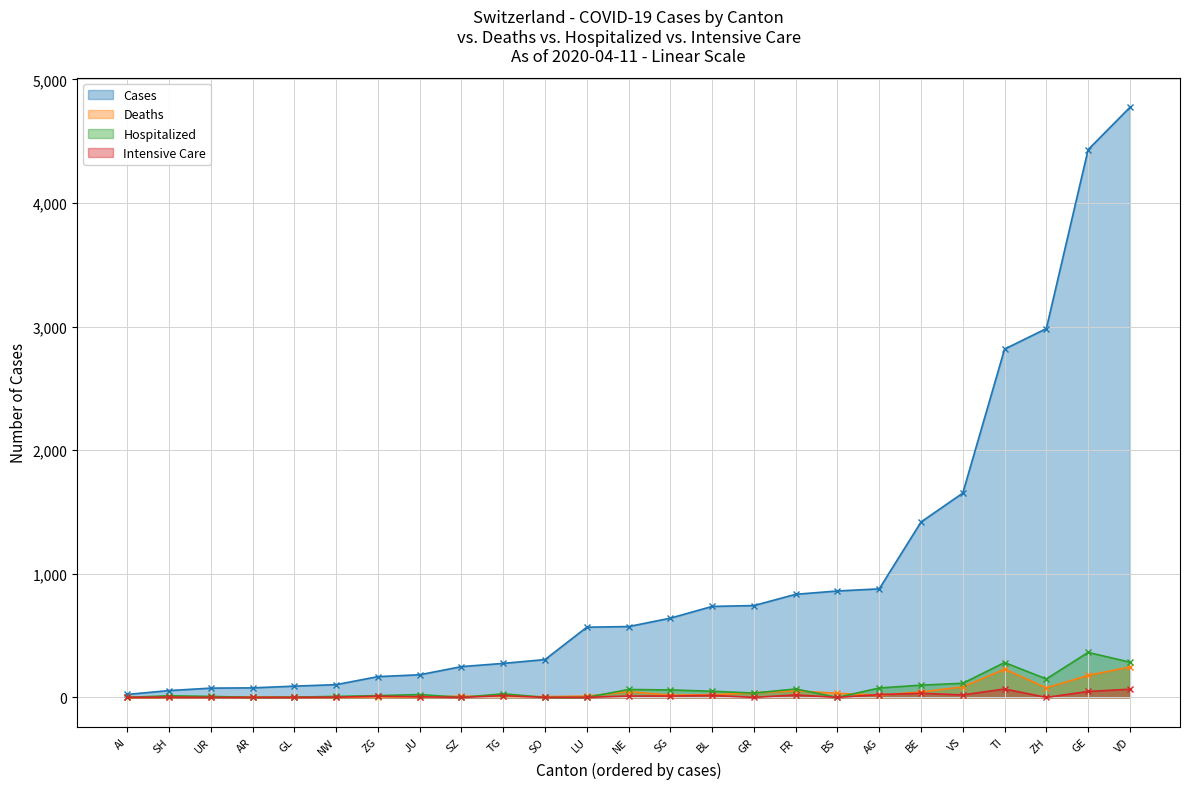

What is the label of the 16th point from the right?

TG